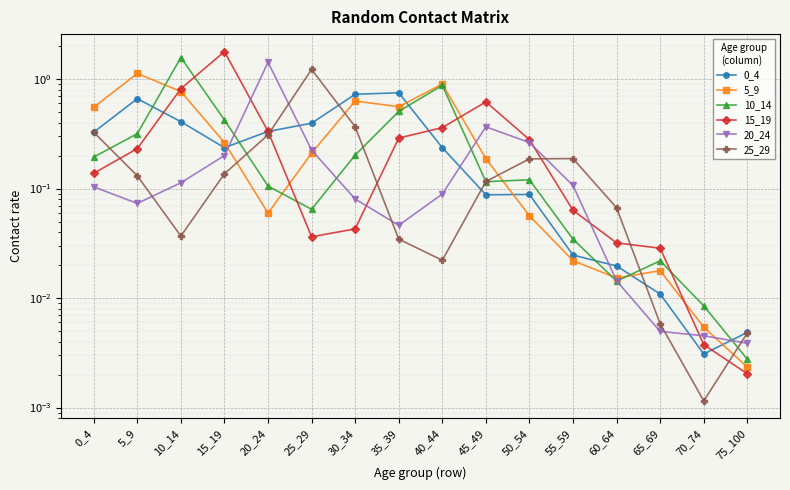

What is the difference between the highest and lowest values at 25_29?

1.2